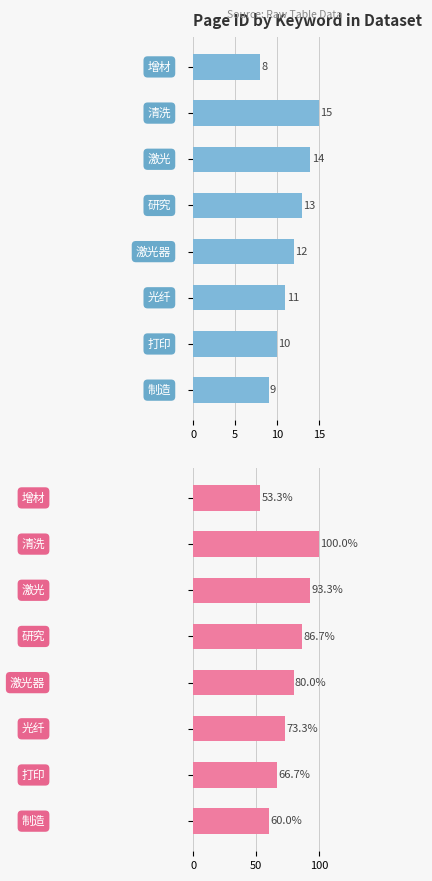

Are the bars grouped side by side (vs. stacked)?

No